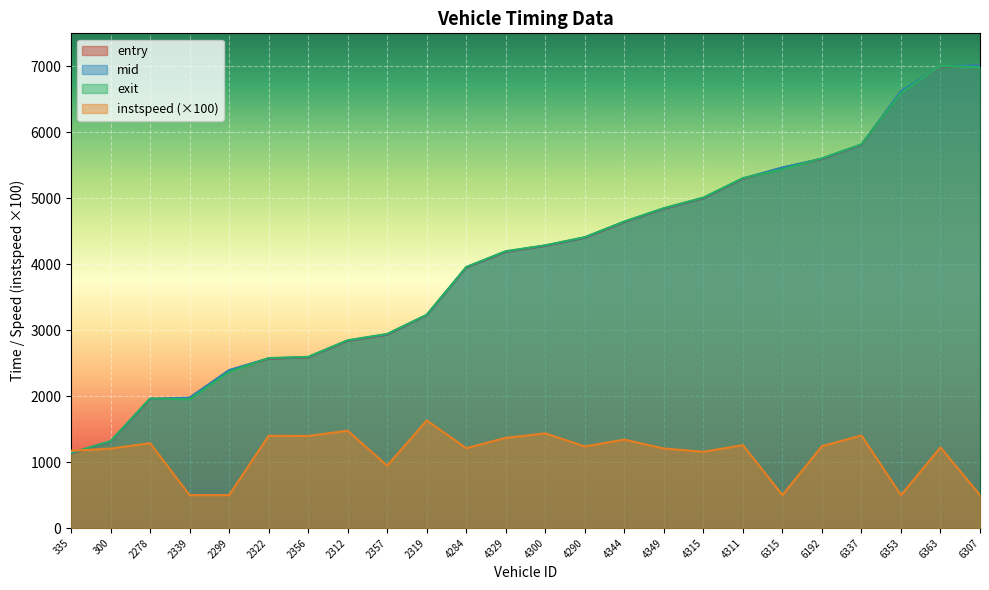

Which category has the highest value across all series?

6307